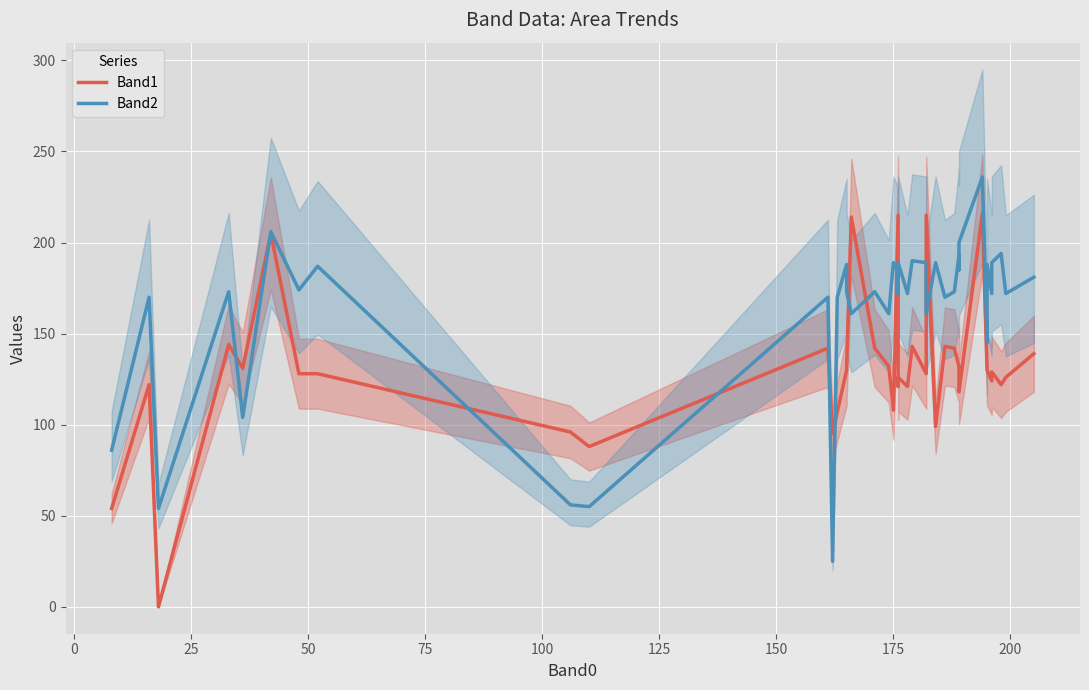

Which series has the widest spread of values?

Band1